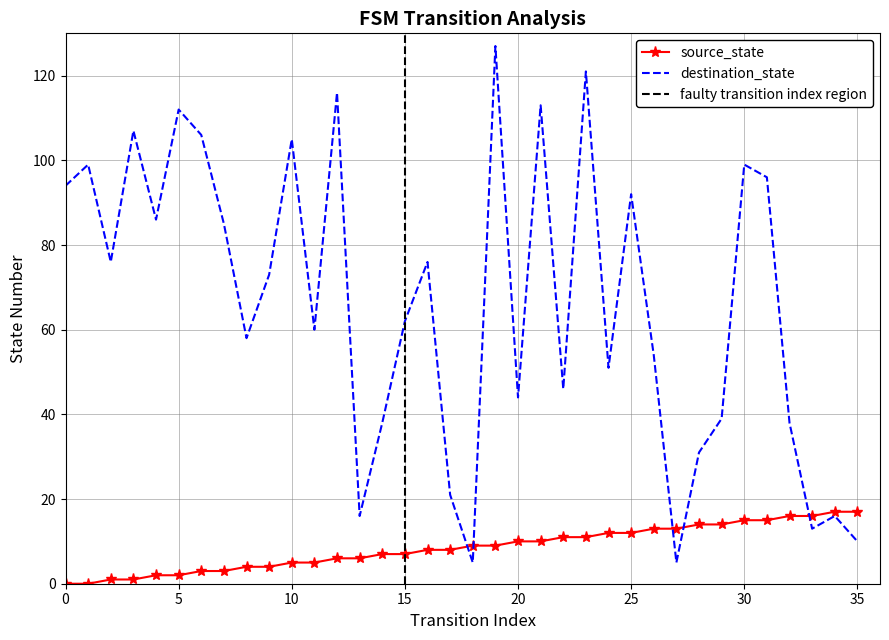

What is the sum of all destination_state values?

2390